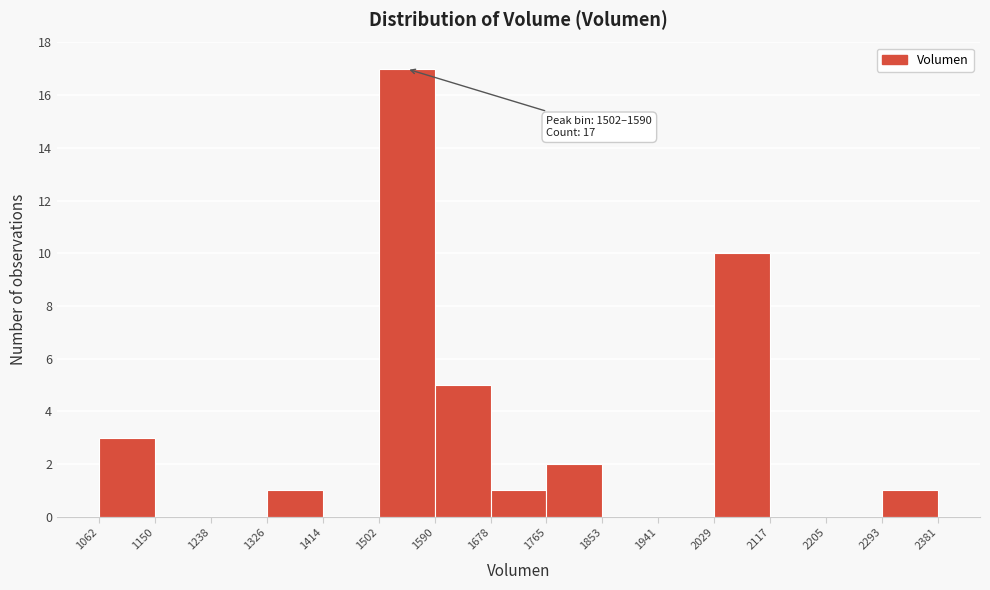

Which range on the x-axis has the tallest bar?

1502 to 1590